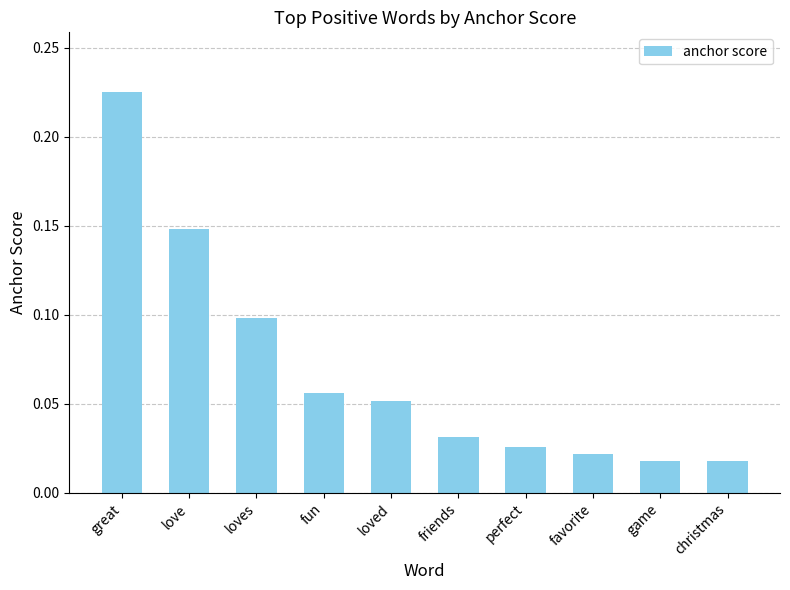

The value at fun is 0.1. True or false?

True